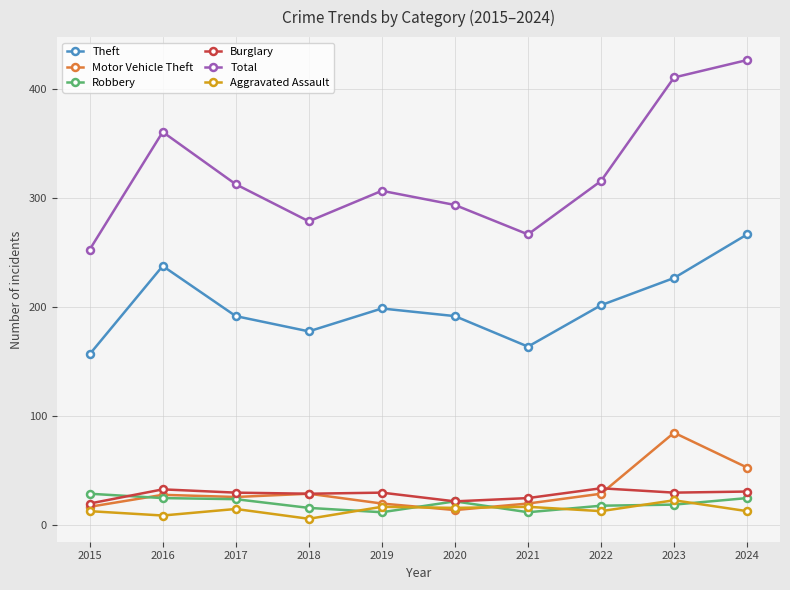

The Total series shows 313 at 2017. True or false?

True